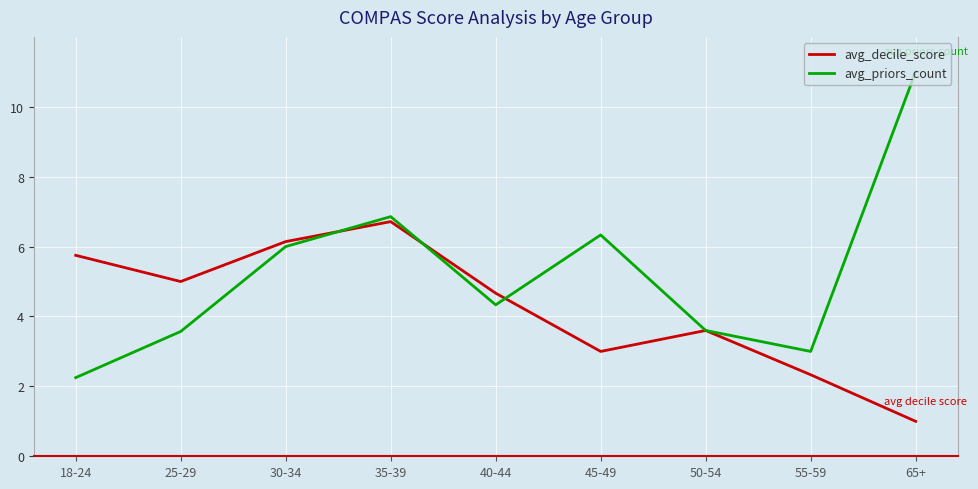

Which category has the highest value in the avg_priors_count series?

65+